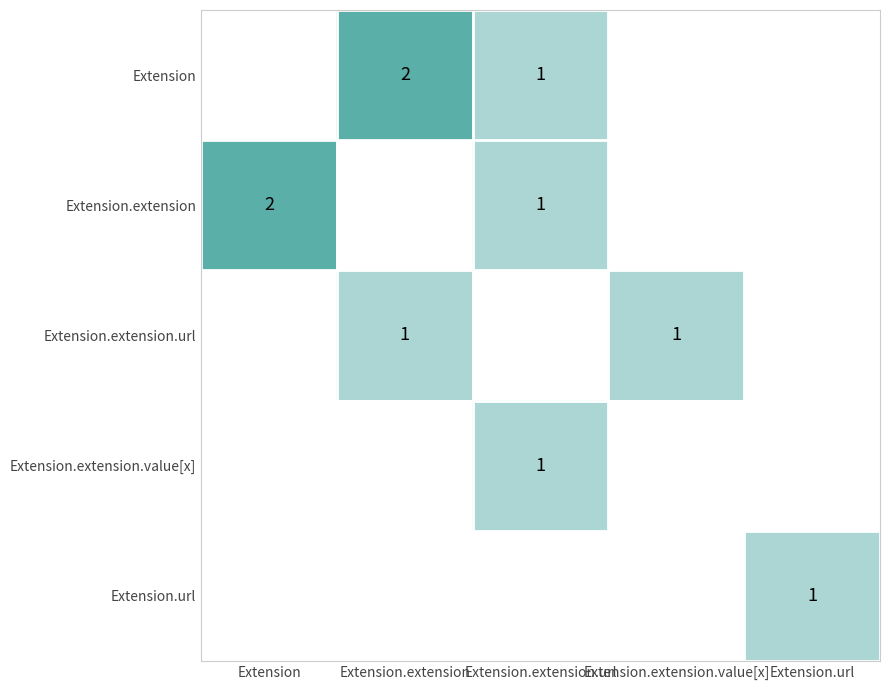

The Extension.extension.url series shows 1 at Extension.extension. True or false?

True